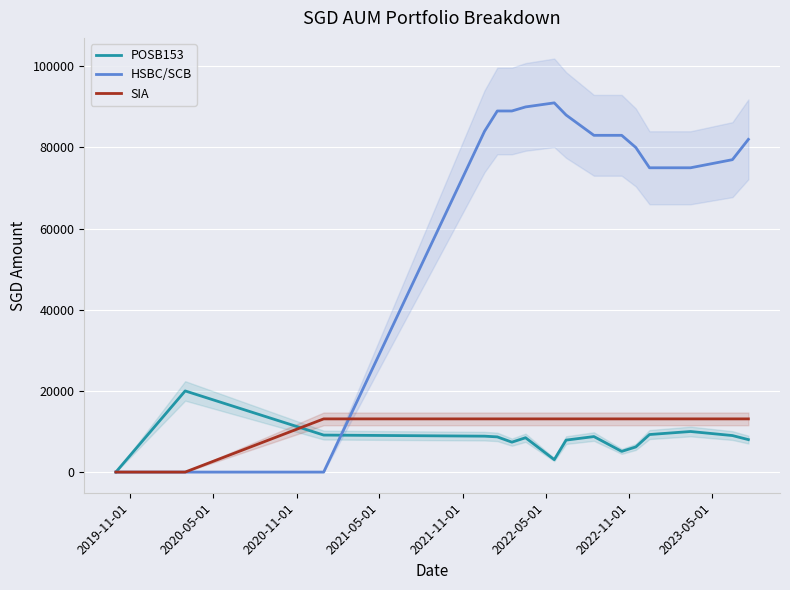

What is the highest value of the HSBC/SCB series?

91000.0